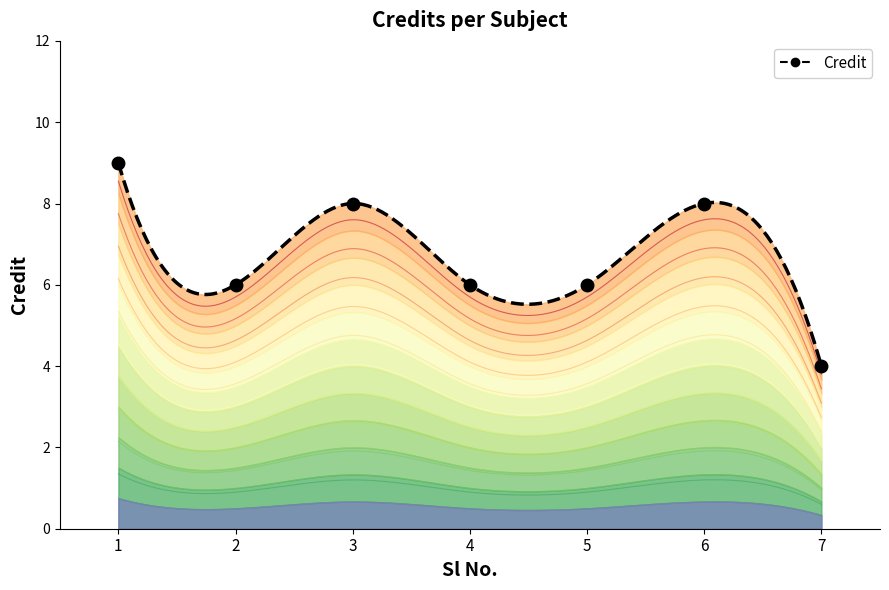

What is the difference between the values at 1 and 2?

3